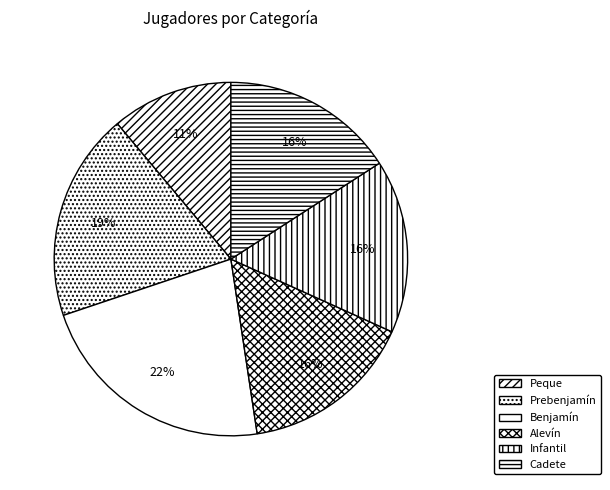

Which slice is the smallest?

Peque